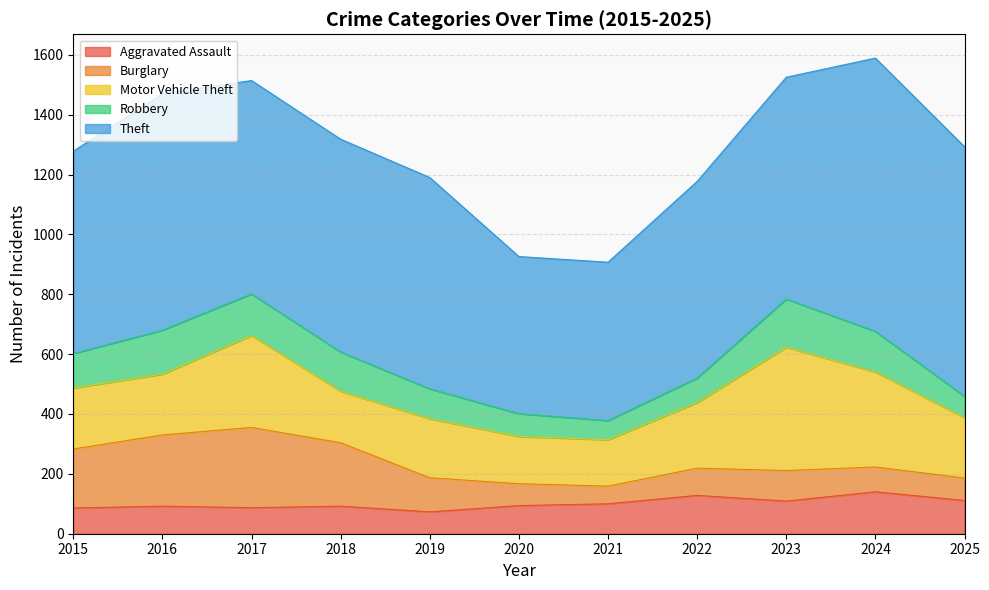

The value of Theft at 2015 is 676. True or false?

True